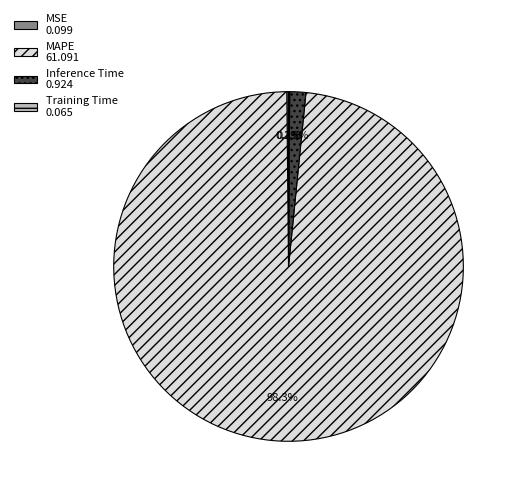

Is there any slice that represents more than half of the pie?

Yes